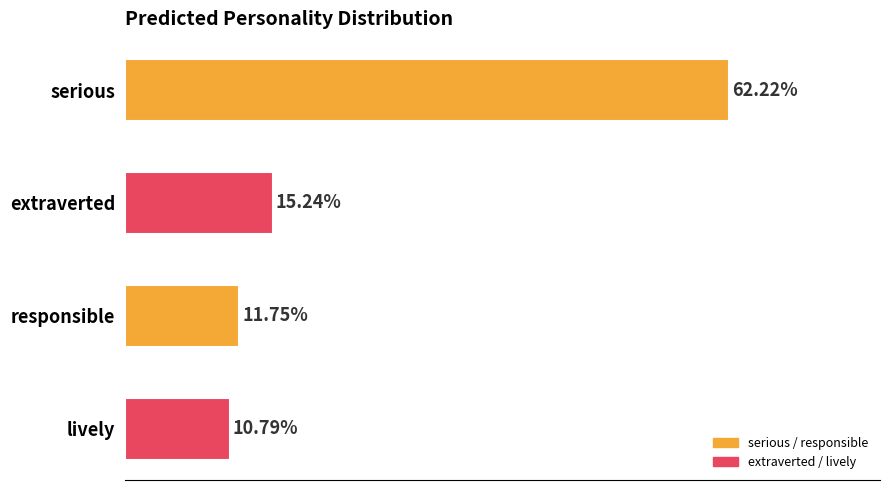

Are the bars horizontal?

Yes